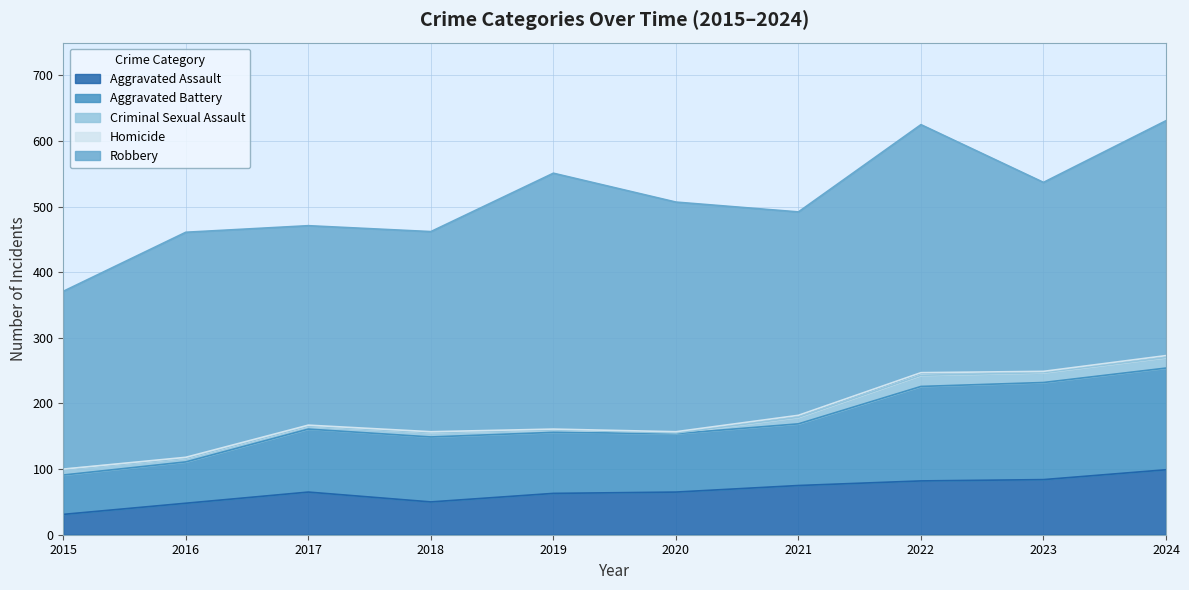

True or false: Homicide has a value of 0 at 2017.

False